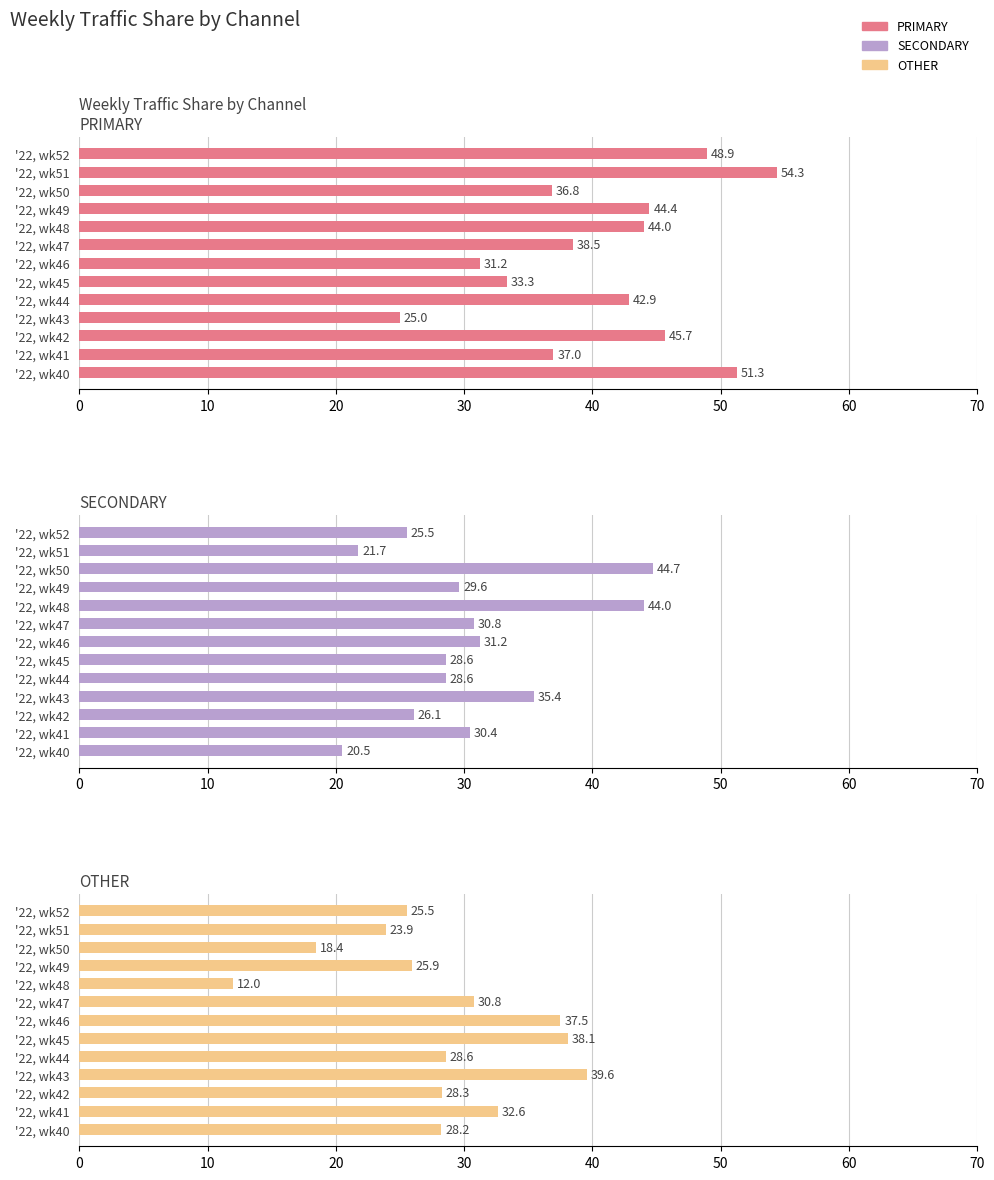

What is the minimum value shown in the chart?

12.0